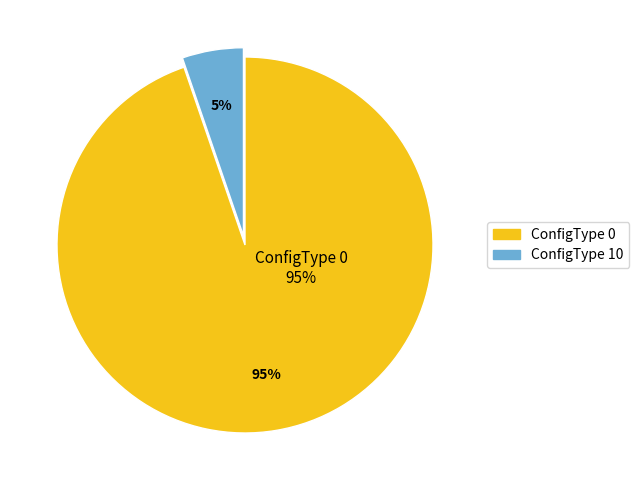

Which slice represents more than half of the pie?

ConfigType 0